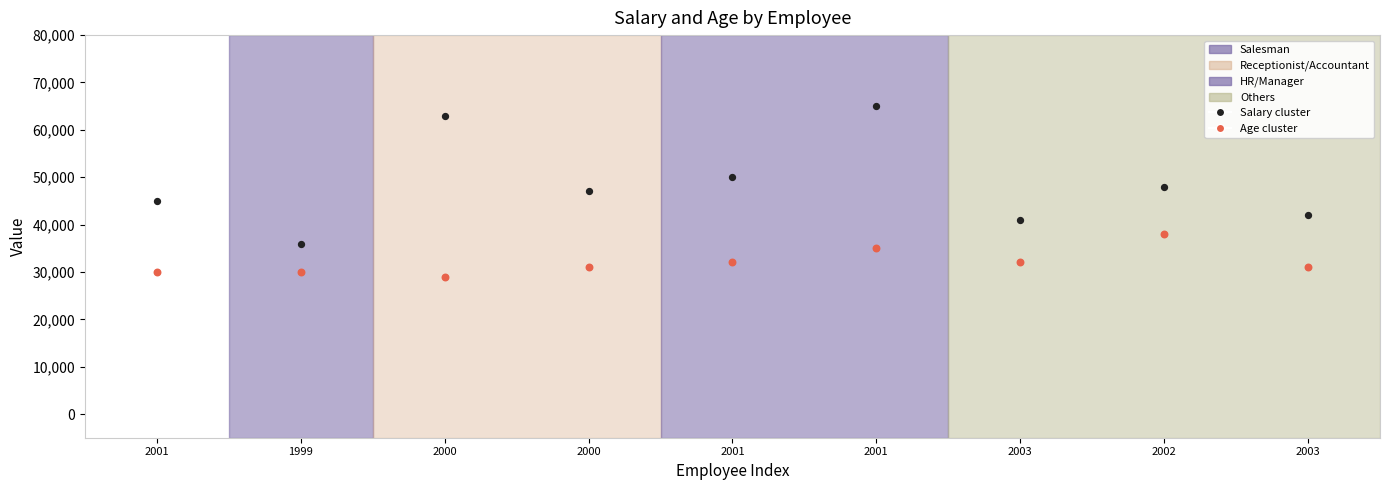

Which series reaches the maximum Y coordinate?

Salary cluster